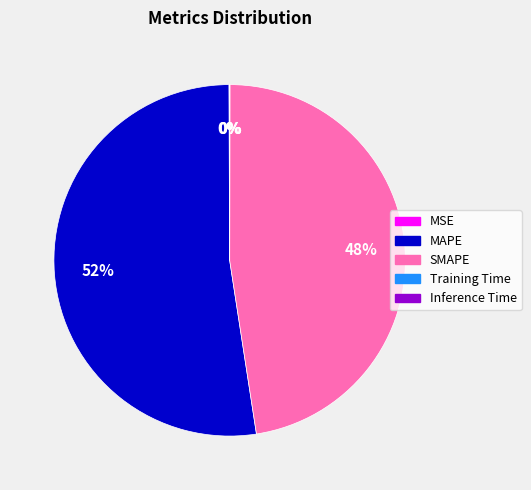

Which slice is the largest?

MAPE